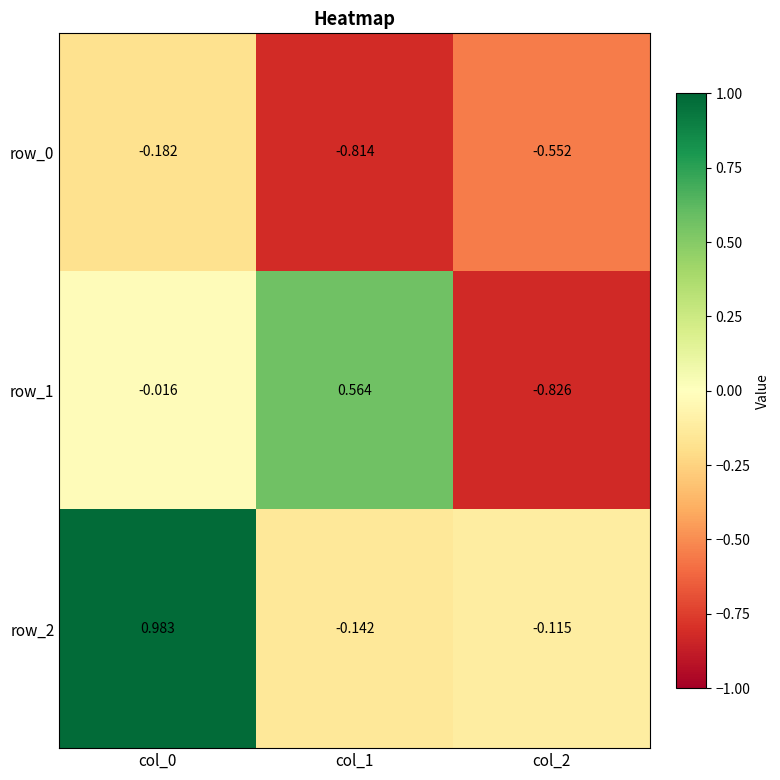

Count the number of data series in this chart.

3